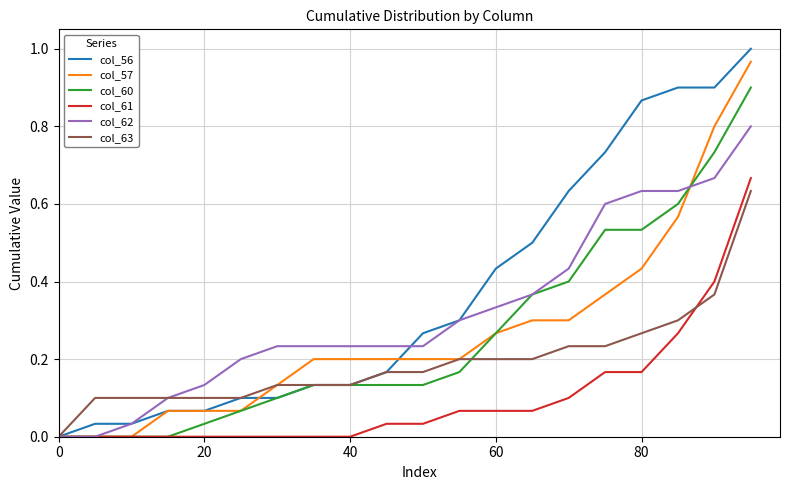

Which series has the largest total across all categories?

col_56